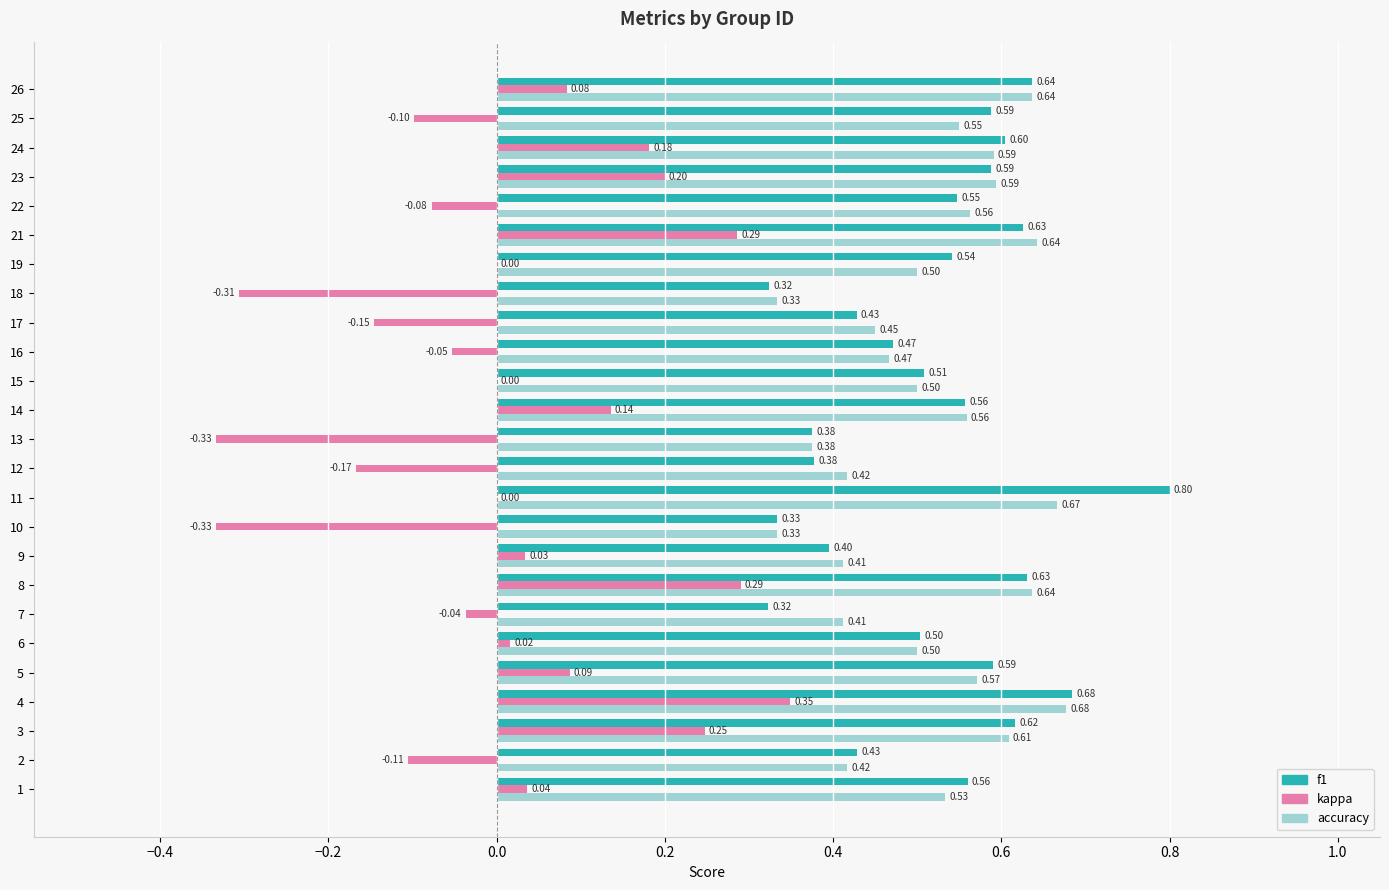

Which series has the widest spread of values?

kappa